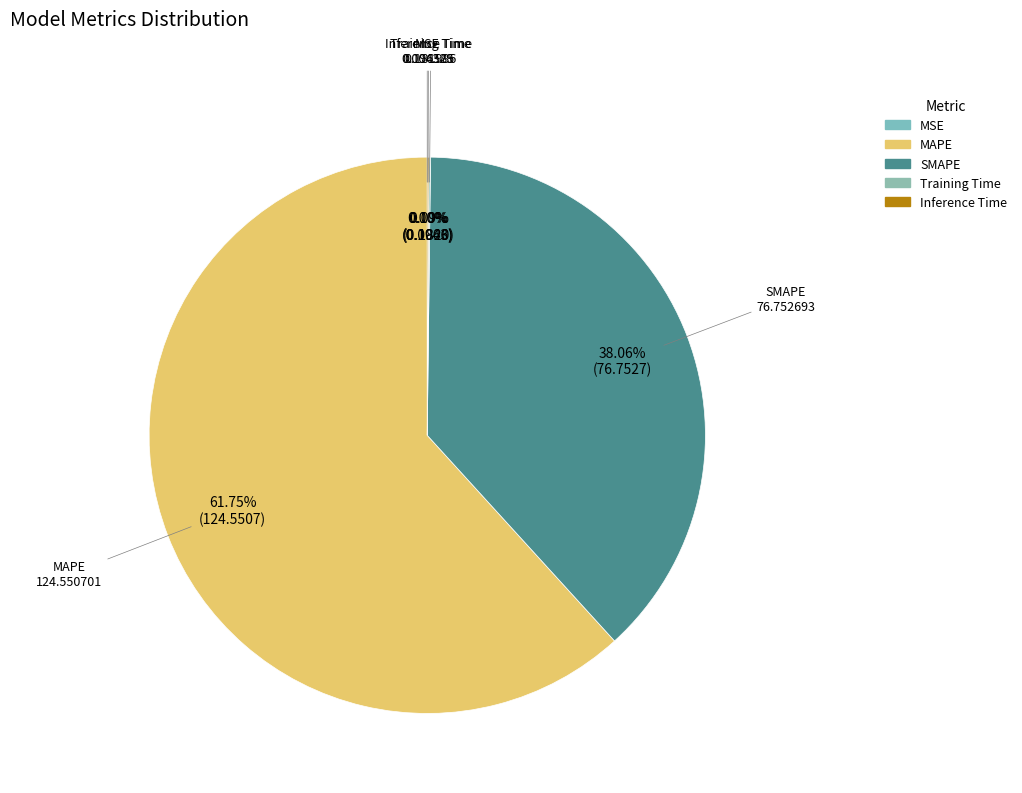

Which category has the biggest portion of the pie?

MAPE